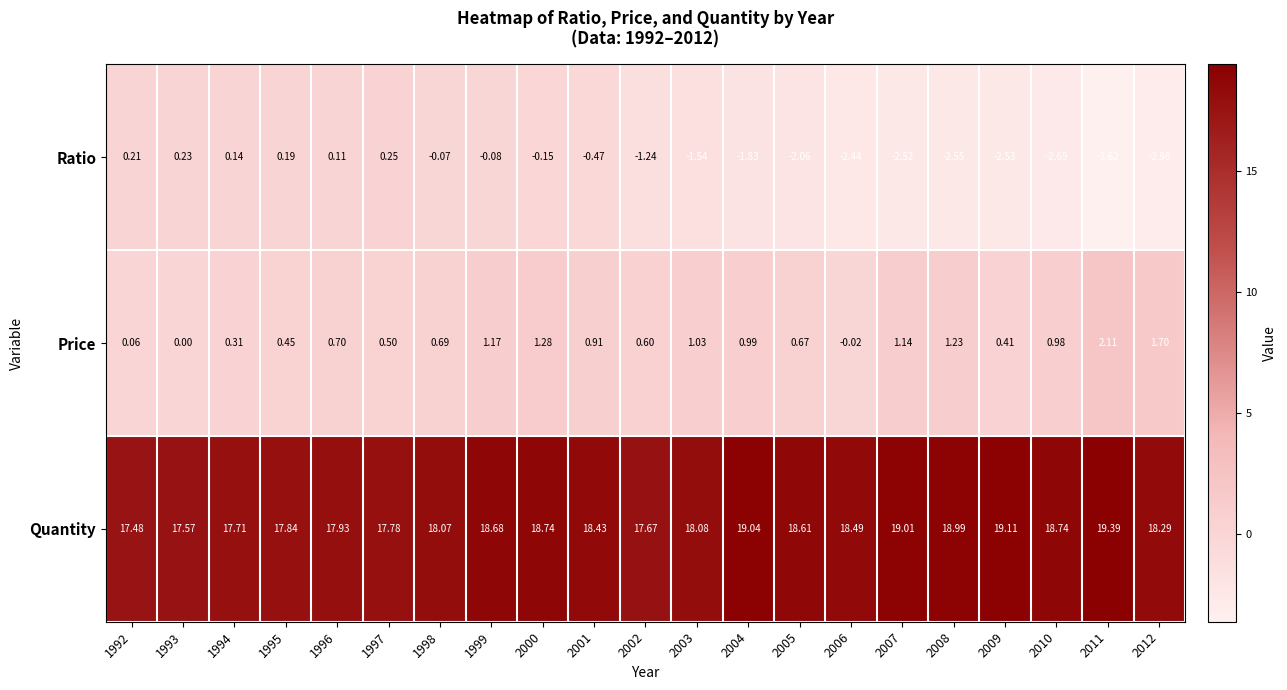

Is the value of Price at 2007 greater than the value of Quantity at 2006?

No